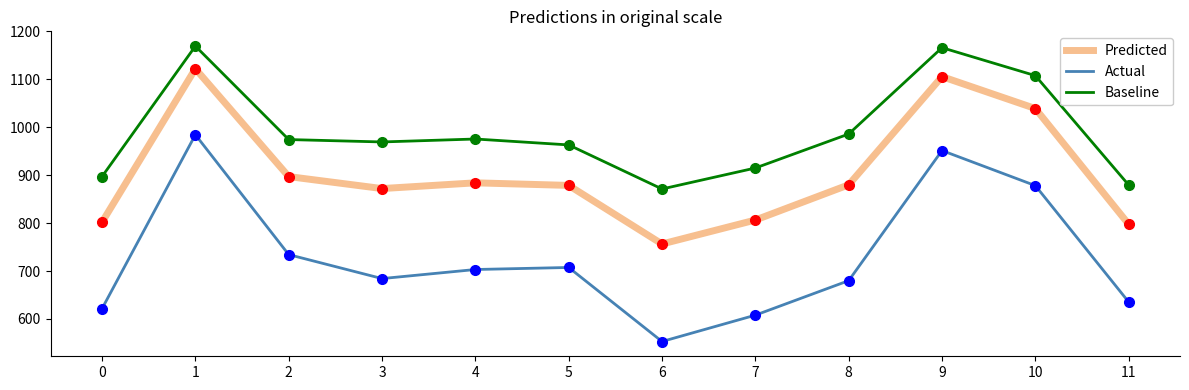

True or false: Actual and Baseline cross at least once.

False